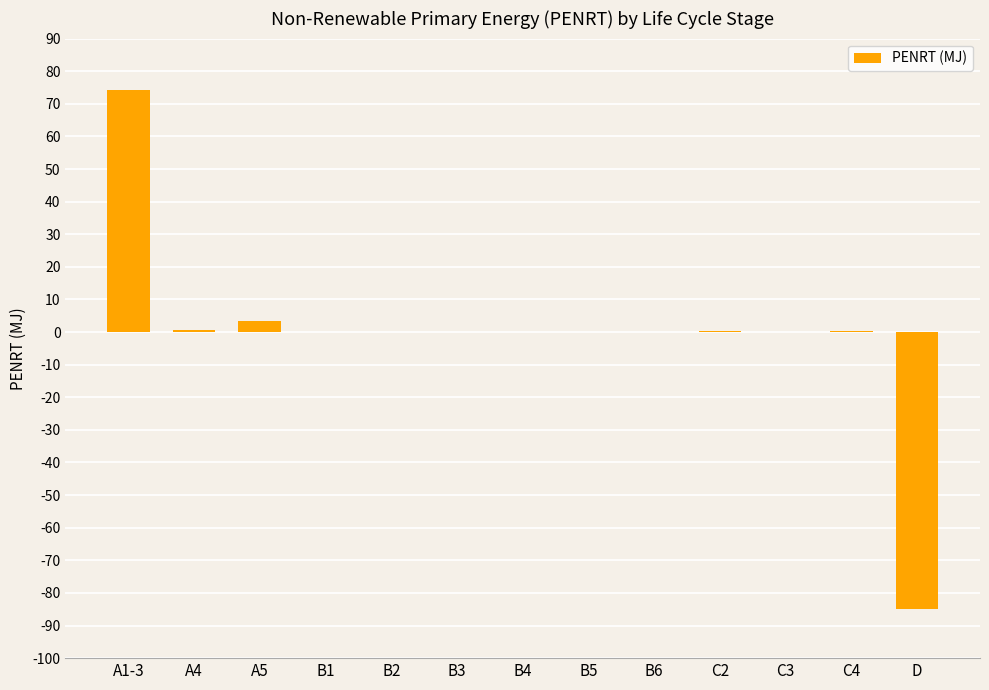

Is it true that the value at B3 is 110.2?

False